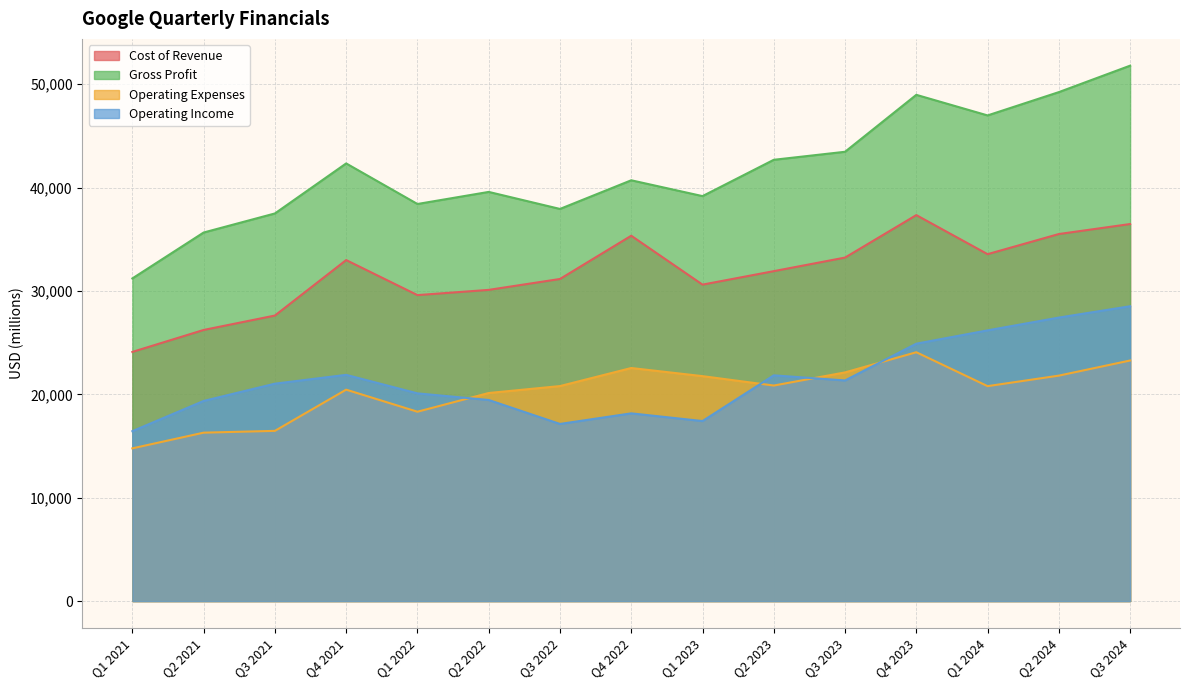

Where is Operating Income nearest to the value 22479?

Q4 2021